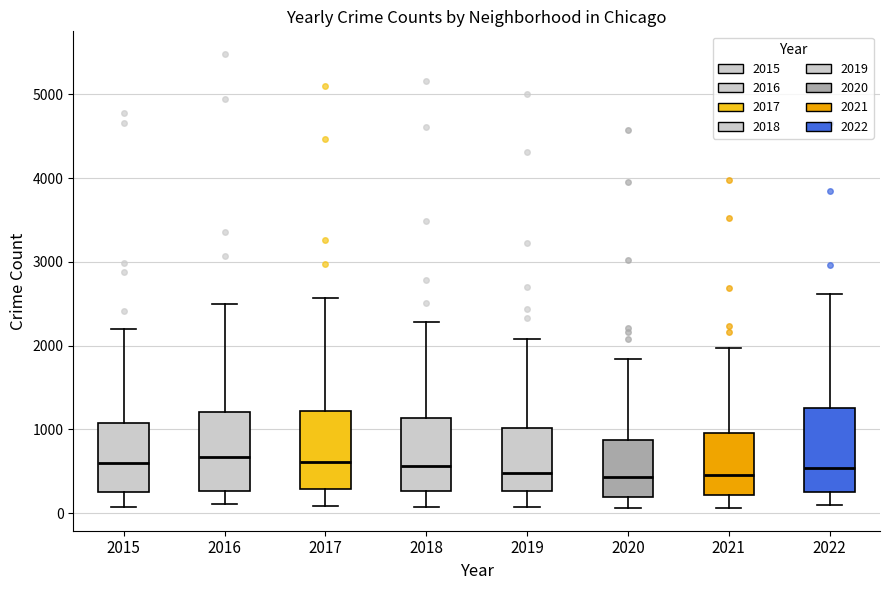

Reading left to right, read every box against the y-axis: the position of its median line, the range the box covers, and the ends of its whiskers. The values are not printed on the chart, so give them approximately, as read against the axis.

2015: median 600, box 300 to 1100, whiskers 100 to 2200
2016: median 700, box 300 to 1200, whiskers 100 to 2500
2017: median 600, box 300 to 1200, whiskers 100 to 2600
2018: median 600, box 300 to 1100, whiskers 100 to 2300
2019: median 500, box 300 to 1000, whiskers 100 to 2100
2020: median 400, box 200 to 900, whiskers 100 to 1800
2021: median 500, box 200 to 1000, whiskers 100 to 2000
2022: median 500, box 300 to 1300, whiskers 100 to 2600